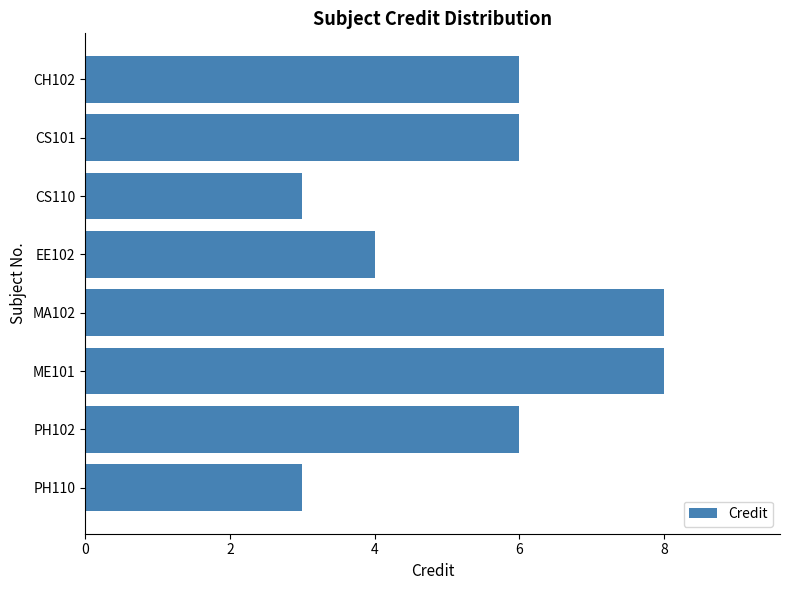

What is the value of the 2nd bar from the top?

6